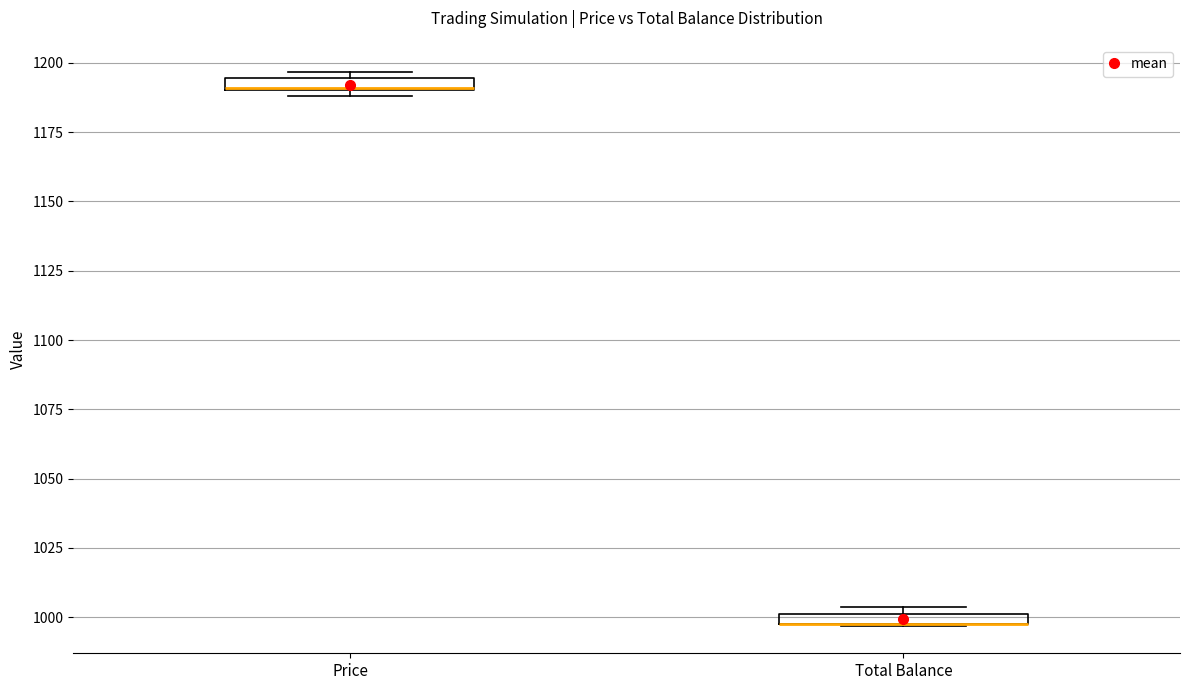

Where is the lower edge of the box for Price on the y-axis? The values are not printed on the chart, so give them approximately, as read against the axis.

1190